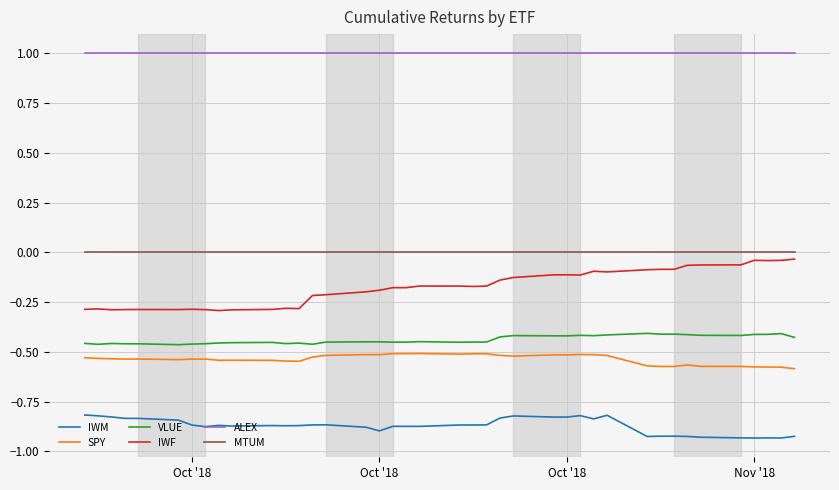

What is the greatest value displayed?

1.0